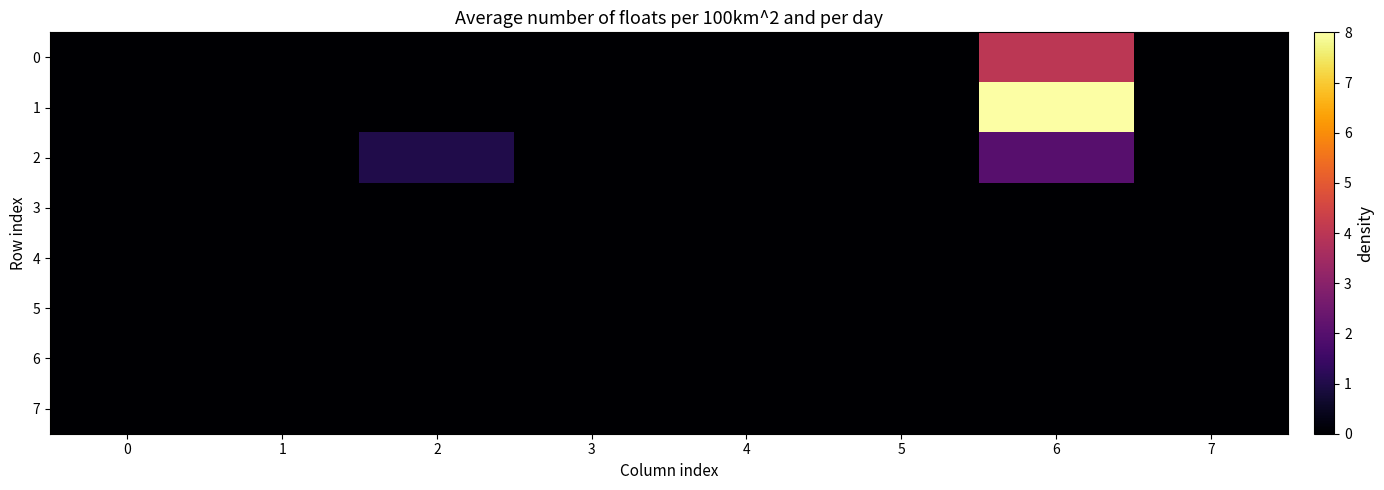

Reading left to right, list all the values displayed in this chart.

0: 0=0	1=0	2=0	3=0	4=0	5=0	6=4	7=0
1: 0=0	1=0	2=0	3=0	4=0	5=0	6=8	7=0
2: 0=0	1=0	2=1	3=0	4=0	5=0	6=2	7=0
3: 0=0	1=0	2=0	3=0	4=0	5=0	6=0	7=0
4: 0=0	1=0	2=0	3=0	4=0	5=0	6=0	7=0
5: 0=0	1=0	2=0	3=0	4=0	5=0	6=0	7=0
6: 0=0	1=0	2=0	3=0	4=0	5=0	6=0	7=0
7: 0=0	1=0	2=0	3=0	4=0	5=0	6=0	7=0